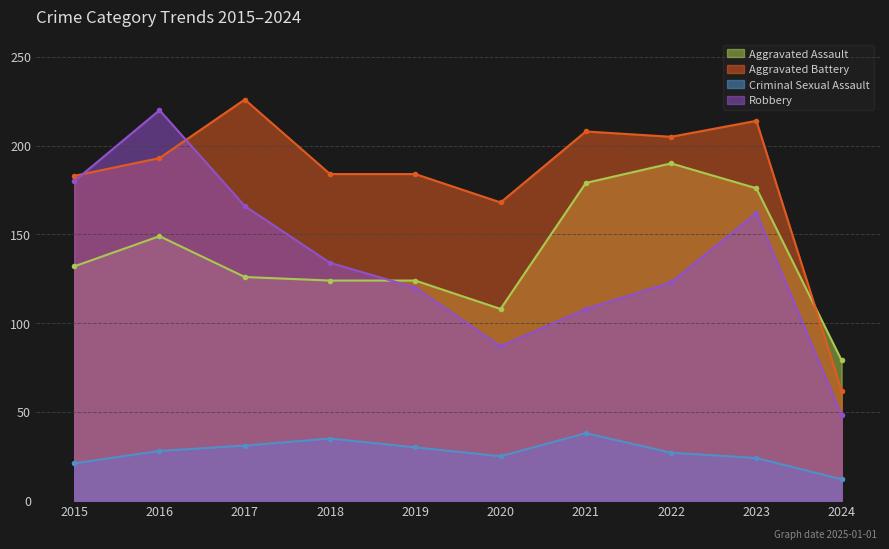

What is the sum of the Aggravated Battery values at 2015 and 2018?

367